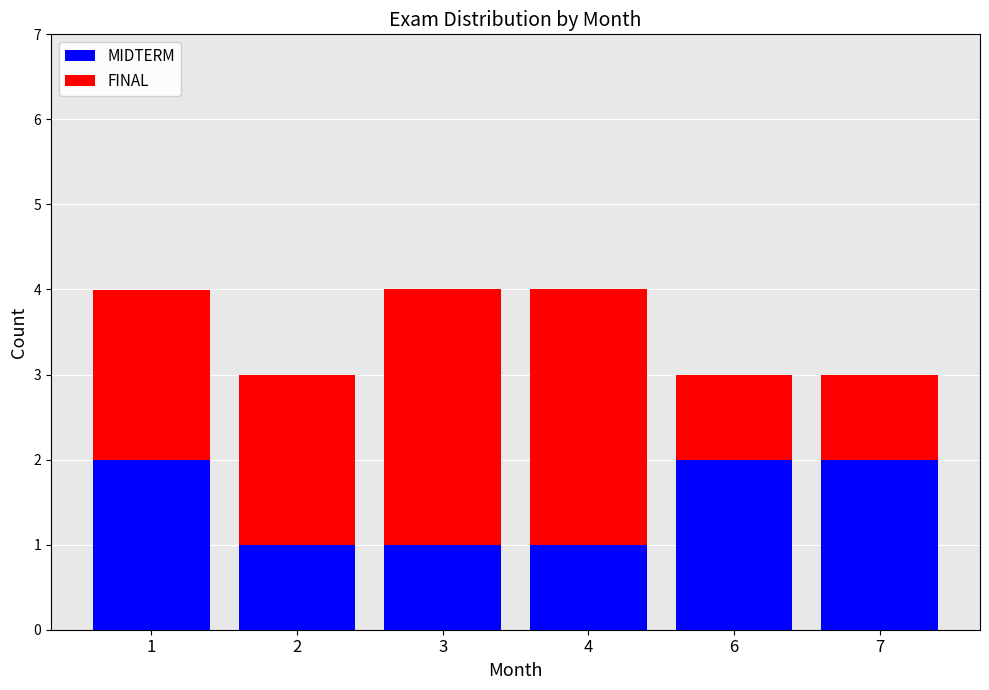

Is it true that MIDTERM equals 2 at 1?

True